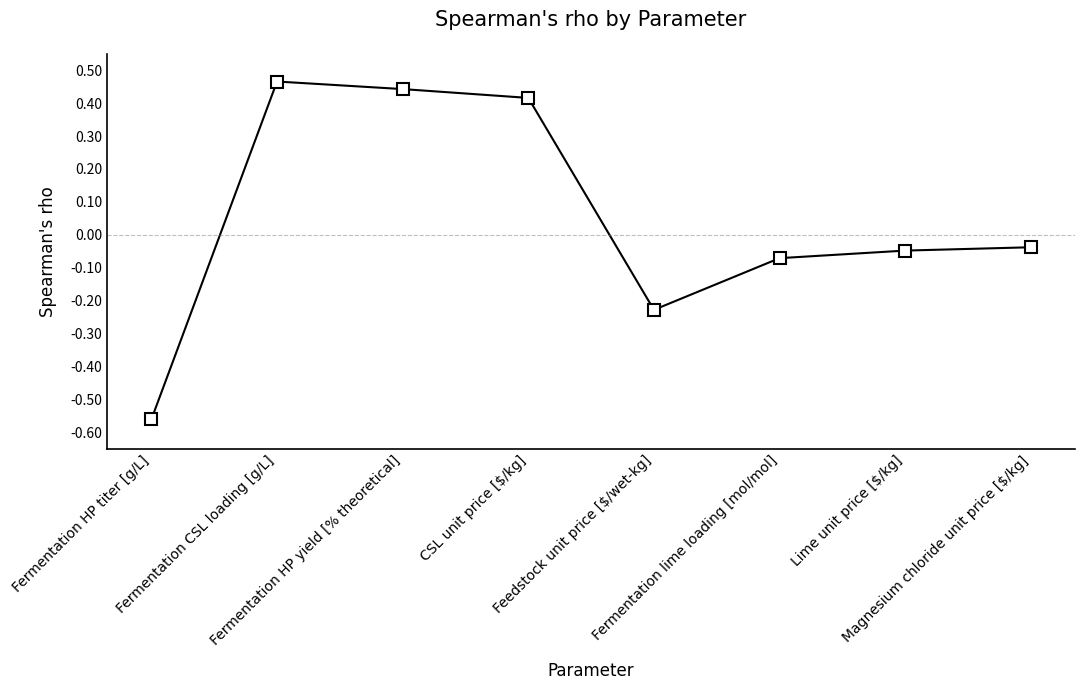

Is this an area chart (filled region under the line)?

No